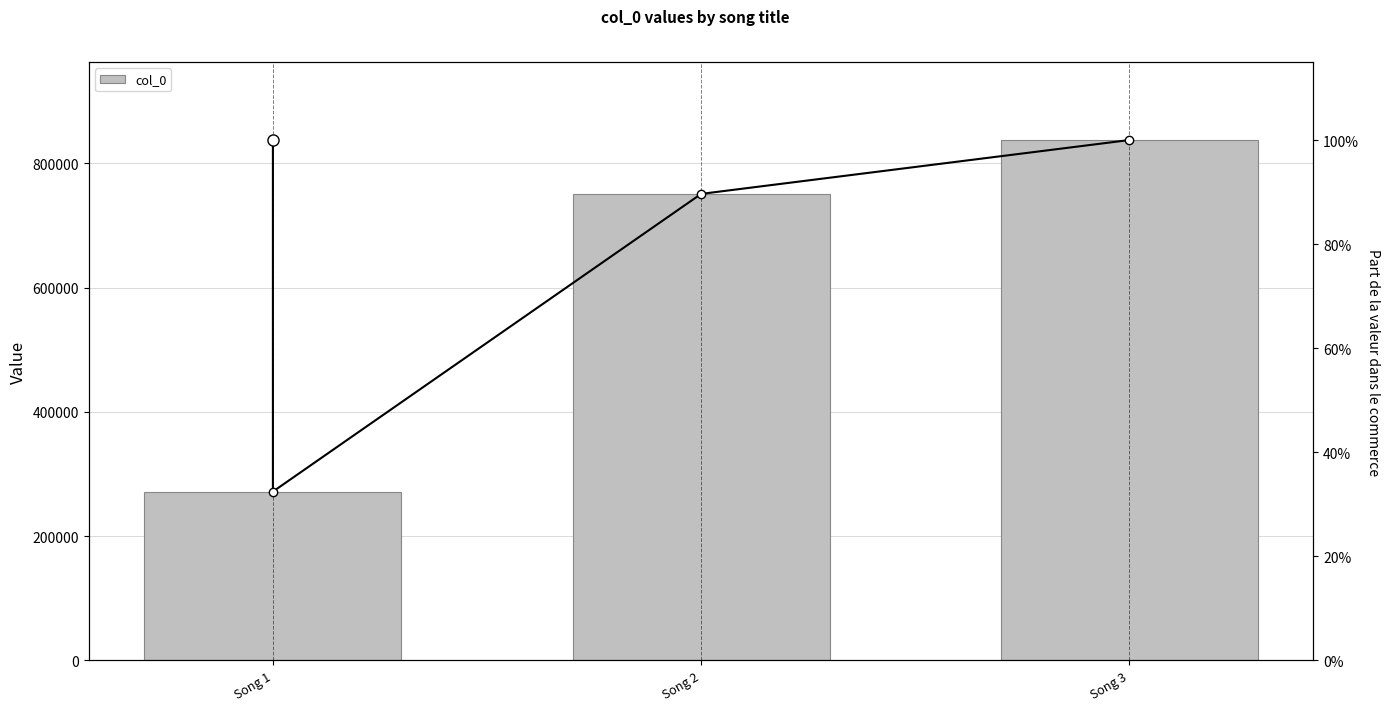

Reading right to left, list all the values displayed in this chart.

837621	750948	271737